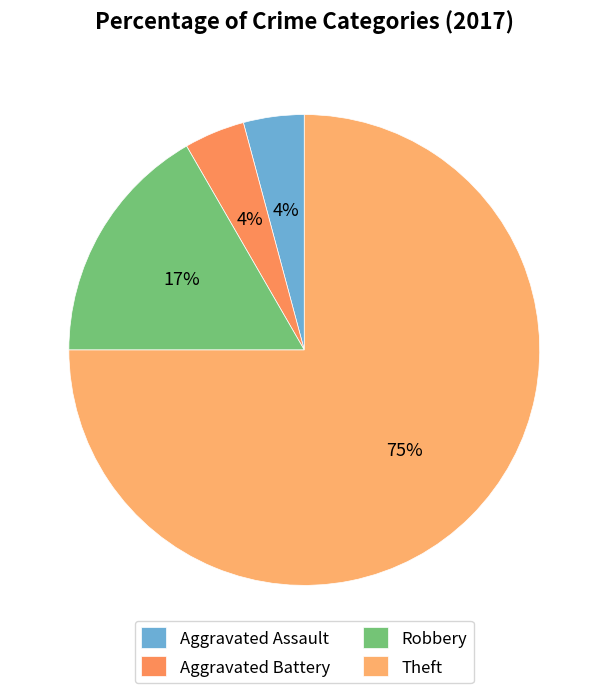

Rank the categories by value from highest to lowest.

Theft, Robbery, Aggravated Assault, Aggravated Battery